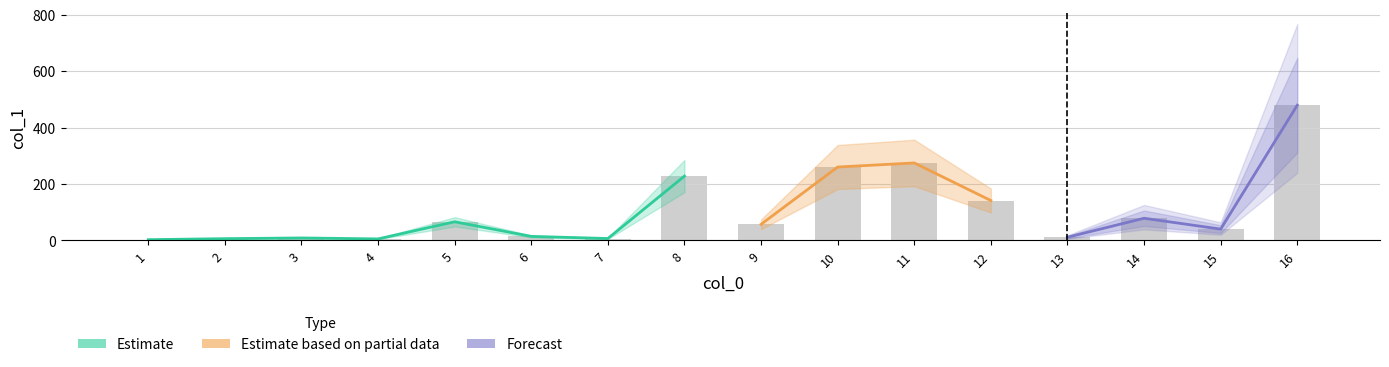

Which label corresponds to the smallest value in the chart?

1